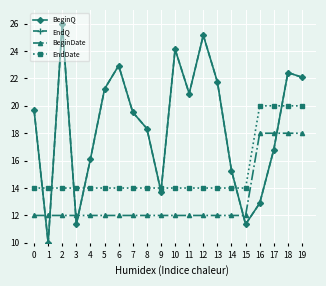

The value of BeginDate at 19 is 18.0. True or false?

True